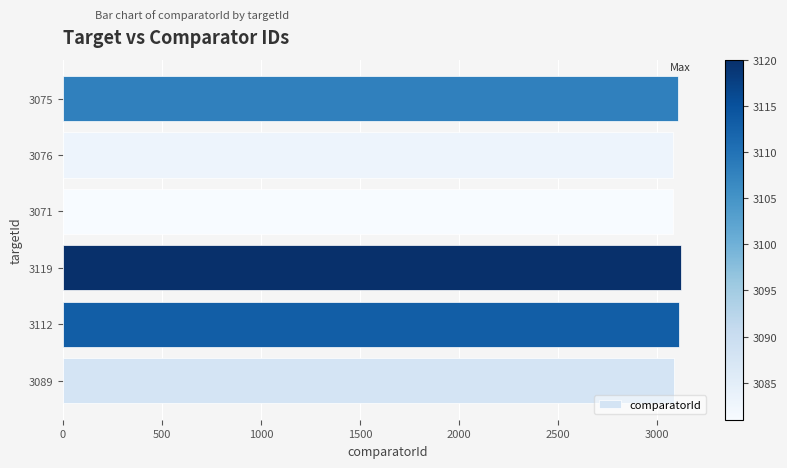

What is the greatest value displayed?

3120